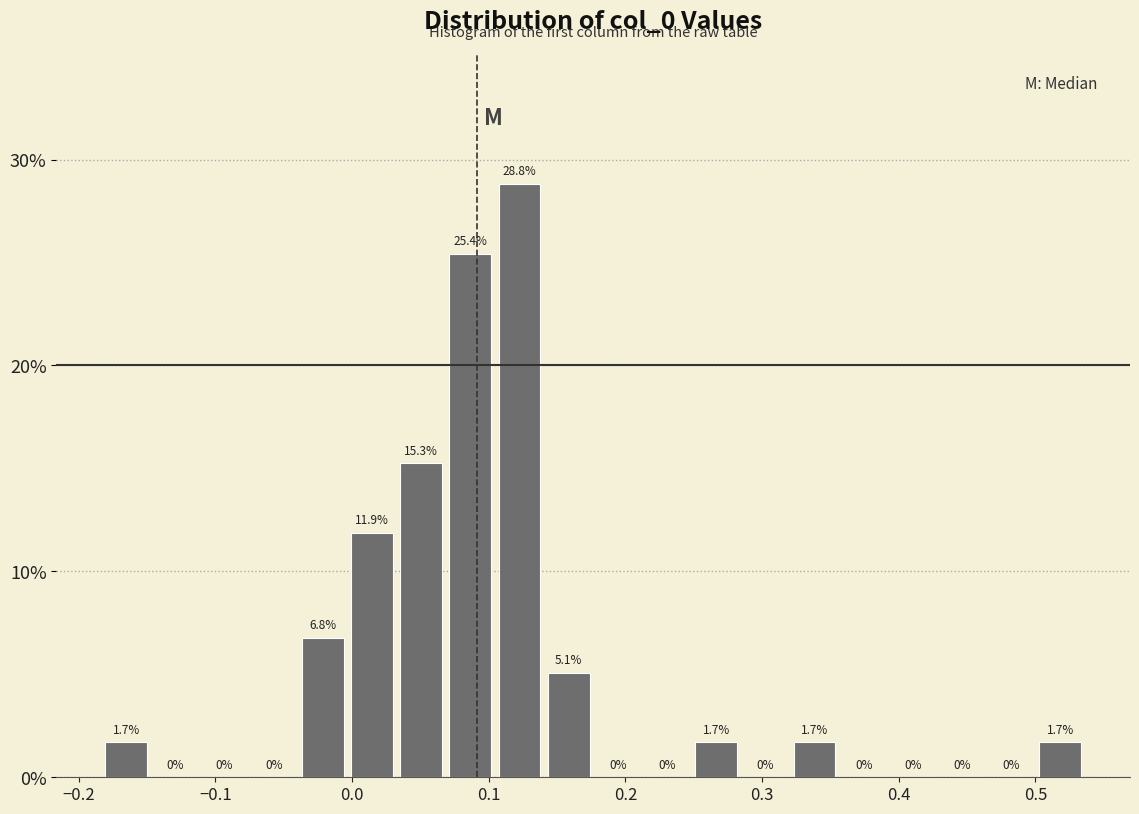

Read against the x-axis, roughly where is the centre of the tallest bar?

0.12